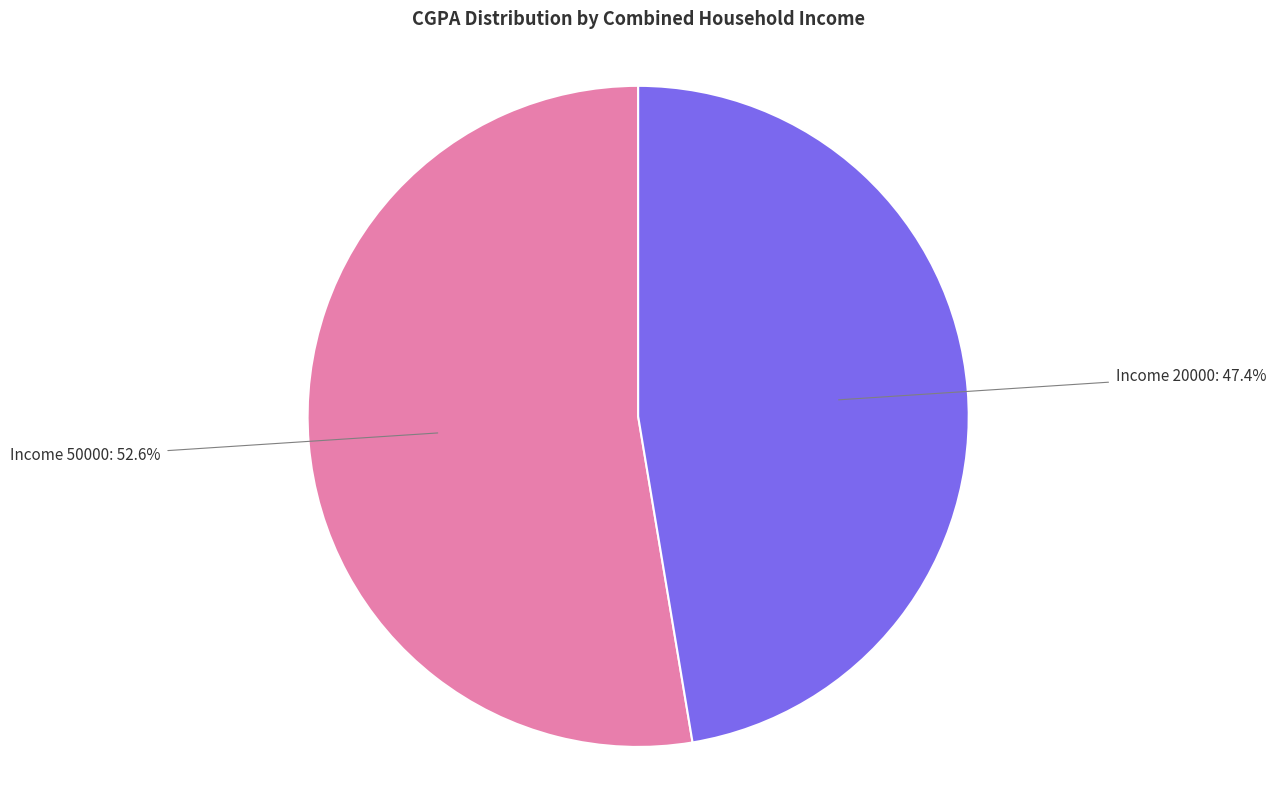

Is there any slice that represents more than half of the pie?

Yes